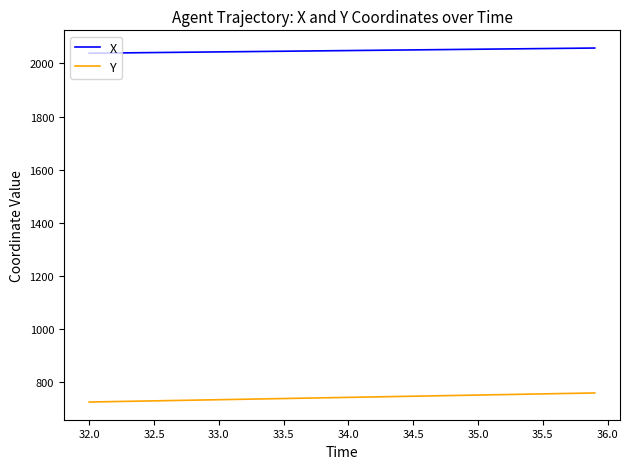

Rank the series by their maximum value, from lowest to highest.

Y, X